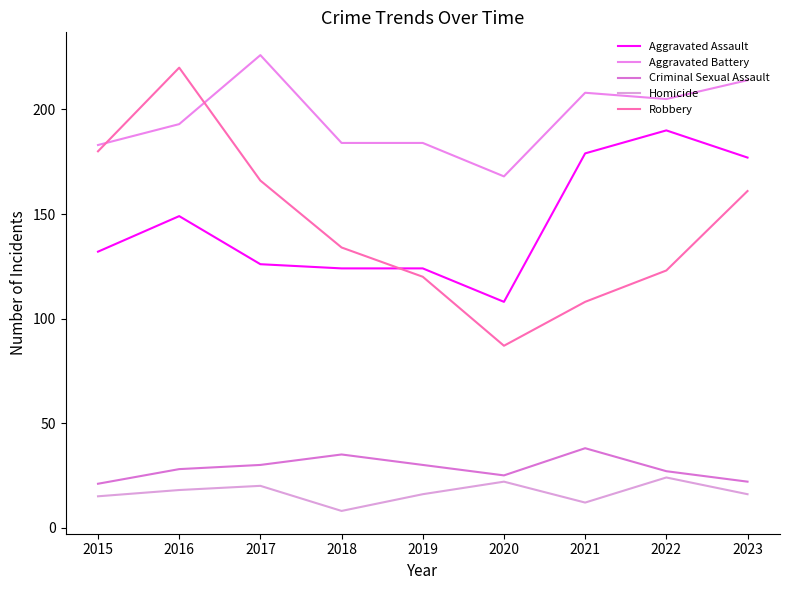

What is the value of the Criminal Sexual Assault point at the 3rd from the left?

30